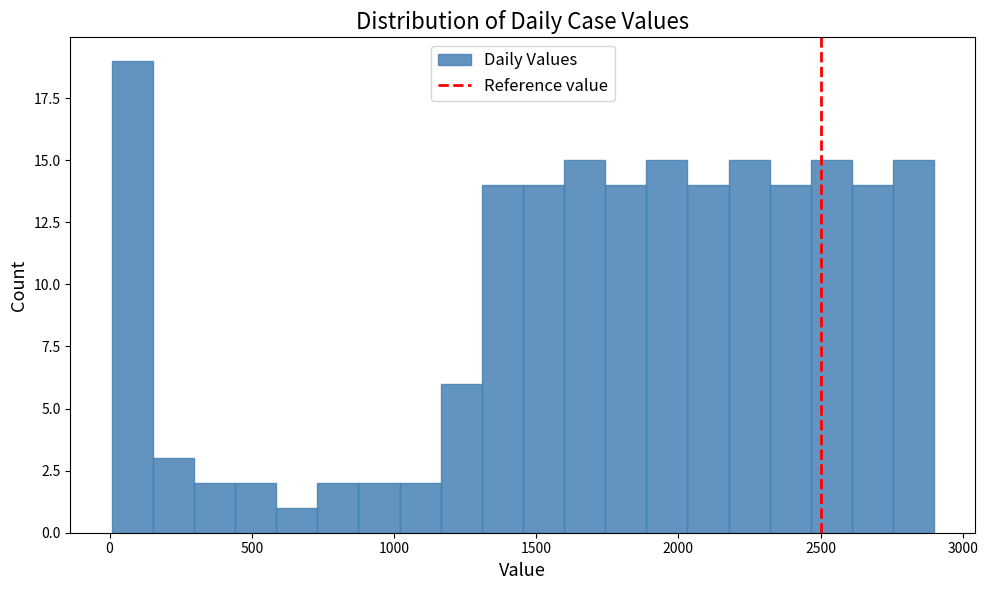

Around what value on the x-axis is the tallest bar? Give the approximate position of its centre, as read against the axis.

100